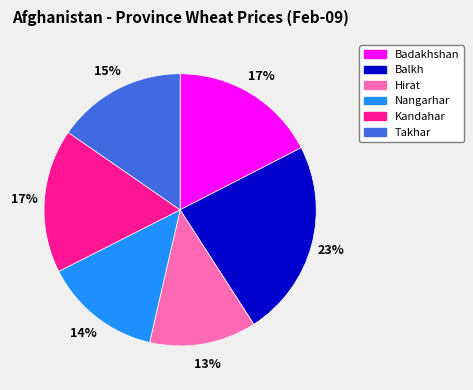

True or false: Badakhshan accounts for 30% of the total.

False